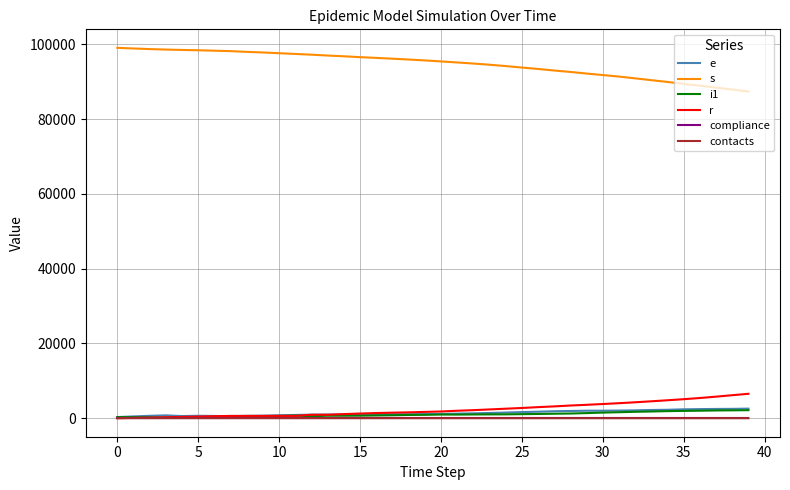

What is the difference between the maximum and minimum values in the contacts series?

0.2